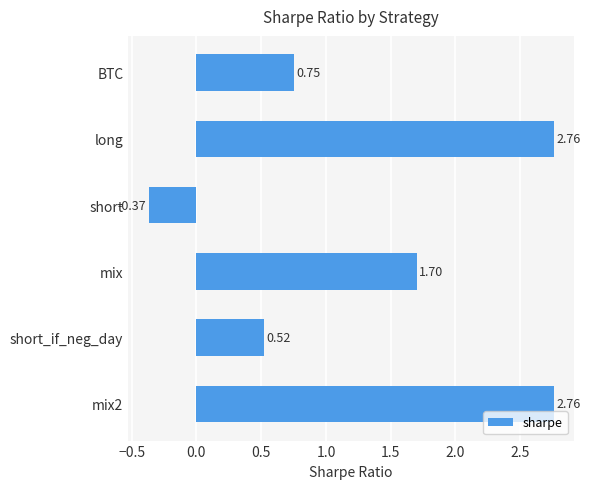

At which category does the chart reach its minimum across all series?

short